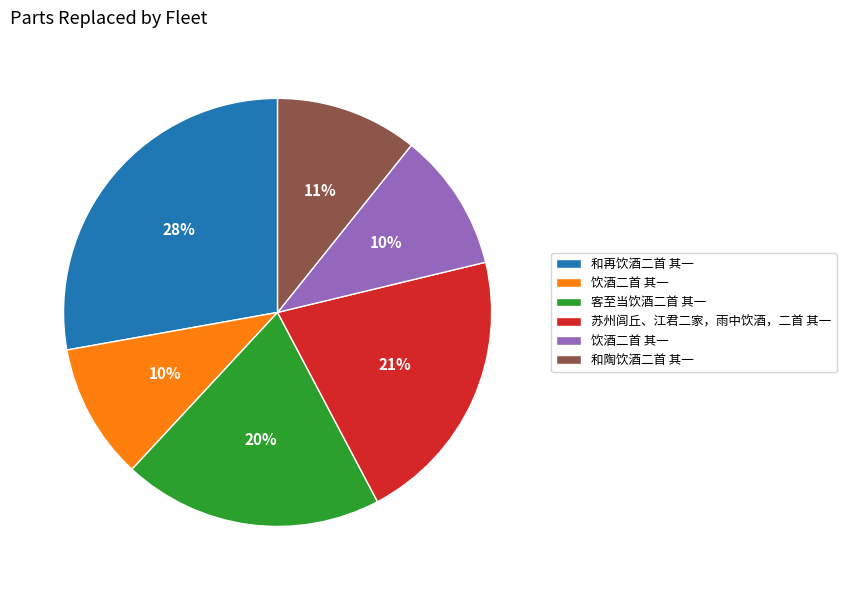

To the nearest percent, what is the average slice percentage?

17%